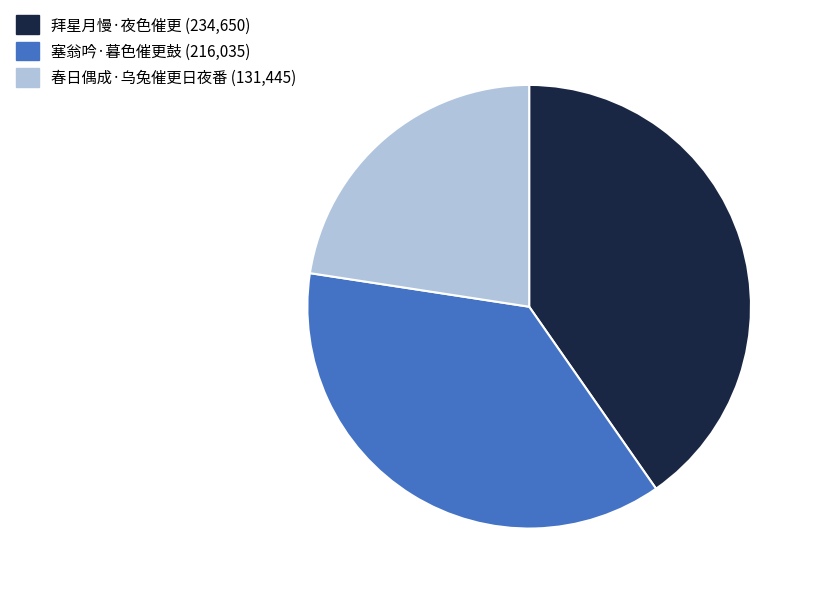

Combined, do 拜星月慢·夜色催更 and 塞翁吟·暮色催更鼓 account for over 50%?

Yes